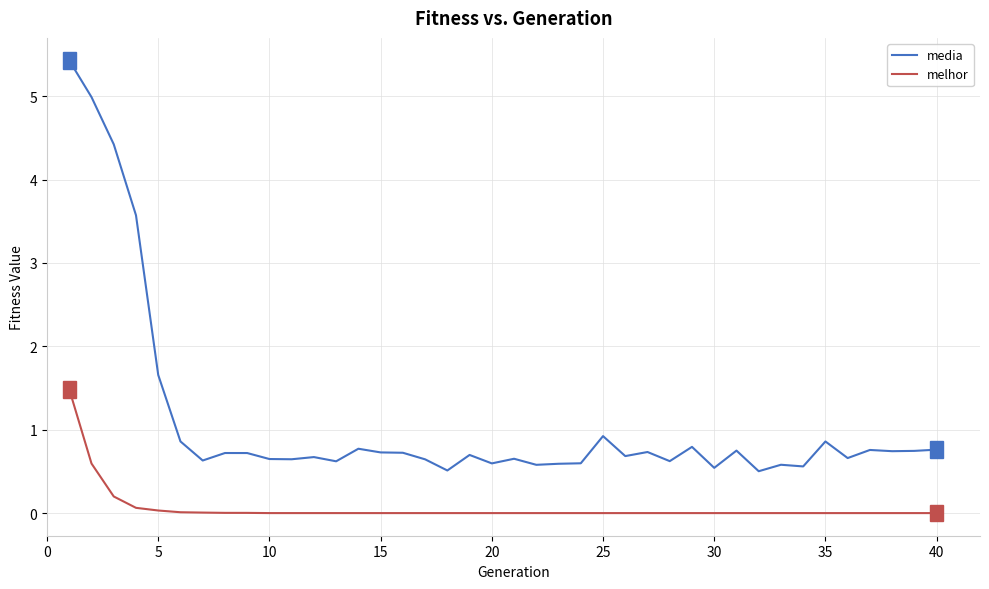

True or false: melhor and media intersect in this chart.

False